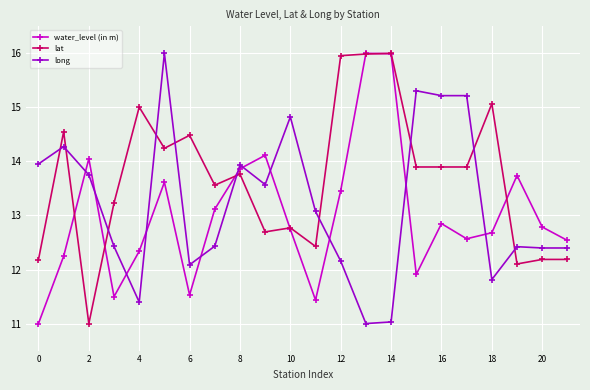

Which series has the largest total across all categories?

lat